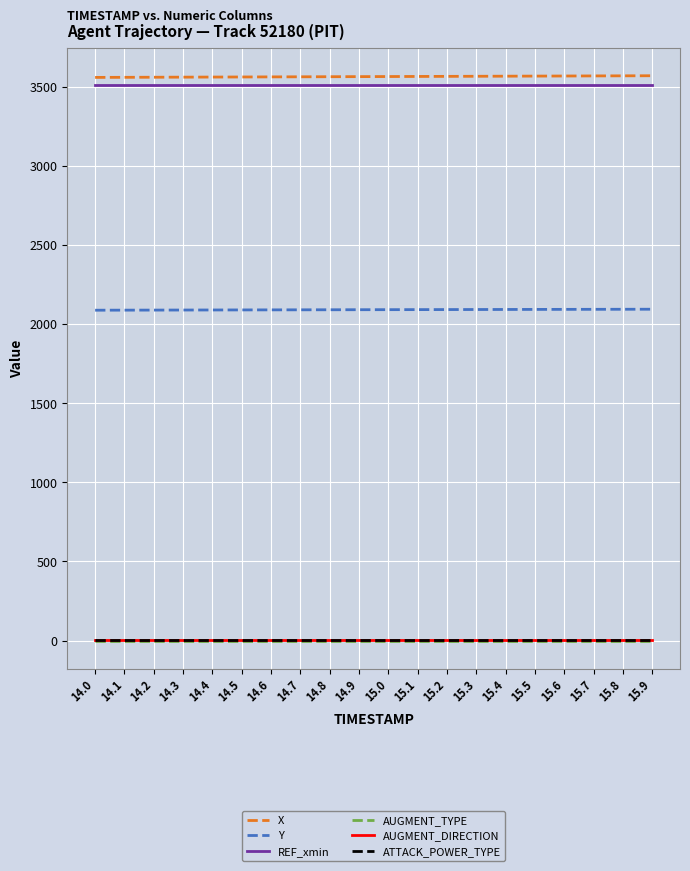

True or false: AUGMENT_DIRECTION and X intersect in this chart.

False